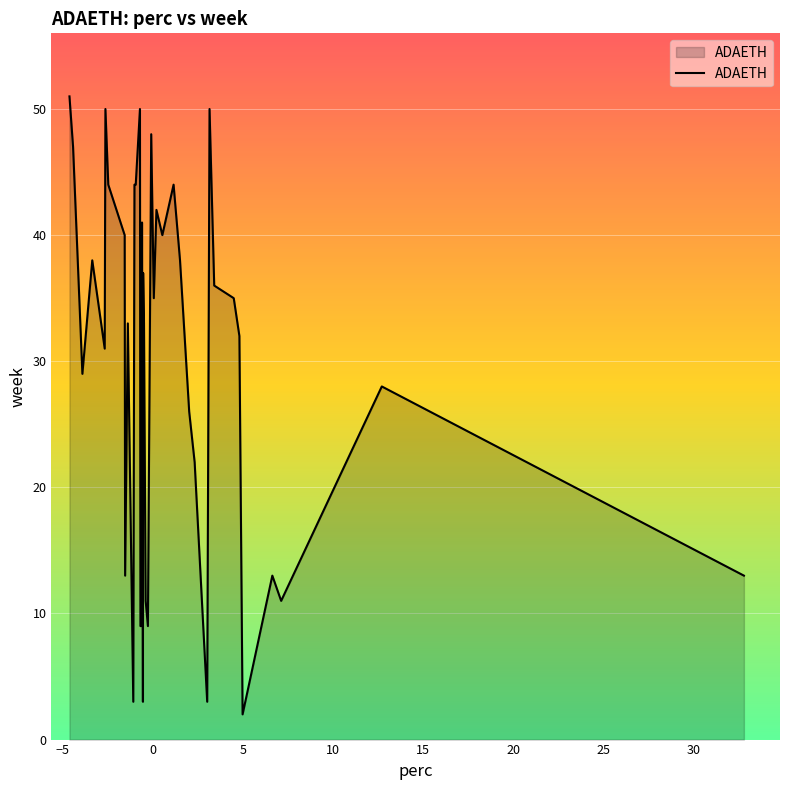

What is the maximum value shown in the chart?

51